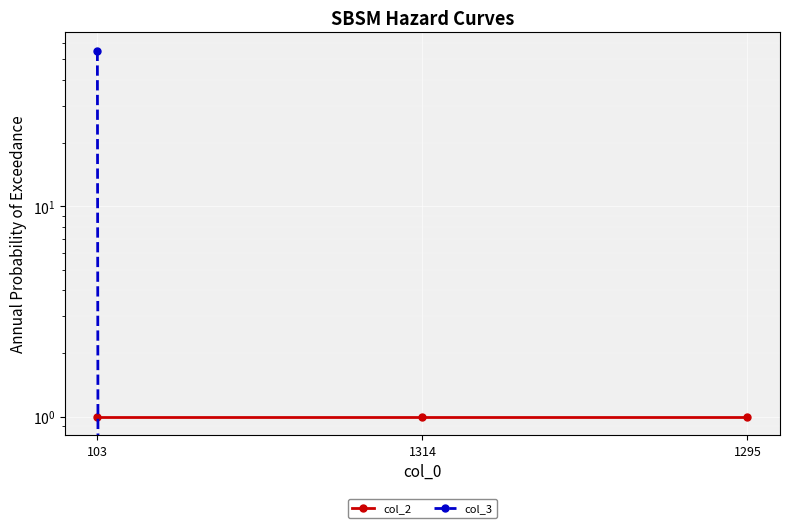

Rank the series by their maximum value, from lowest to highest.

col_2, col_3